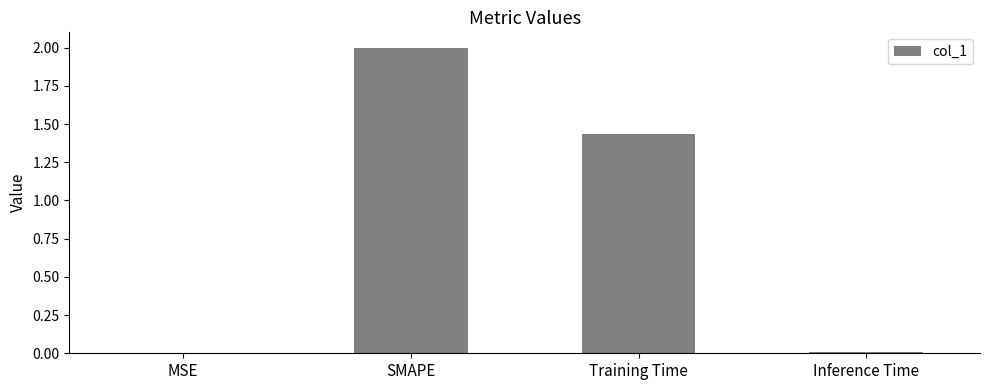

What is the greatest value displayed?

2.0